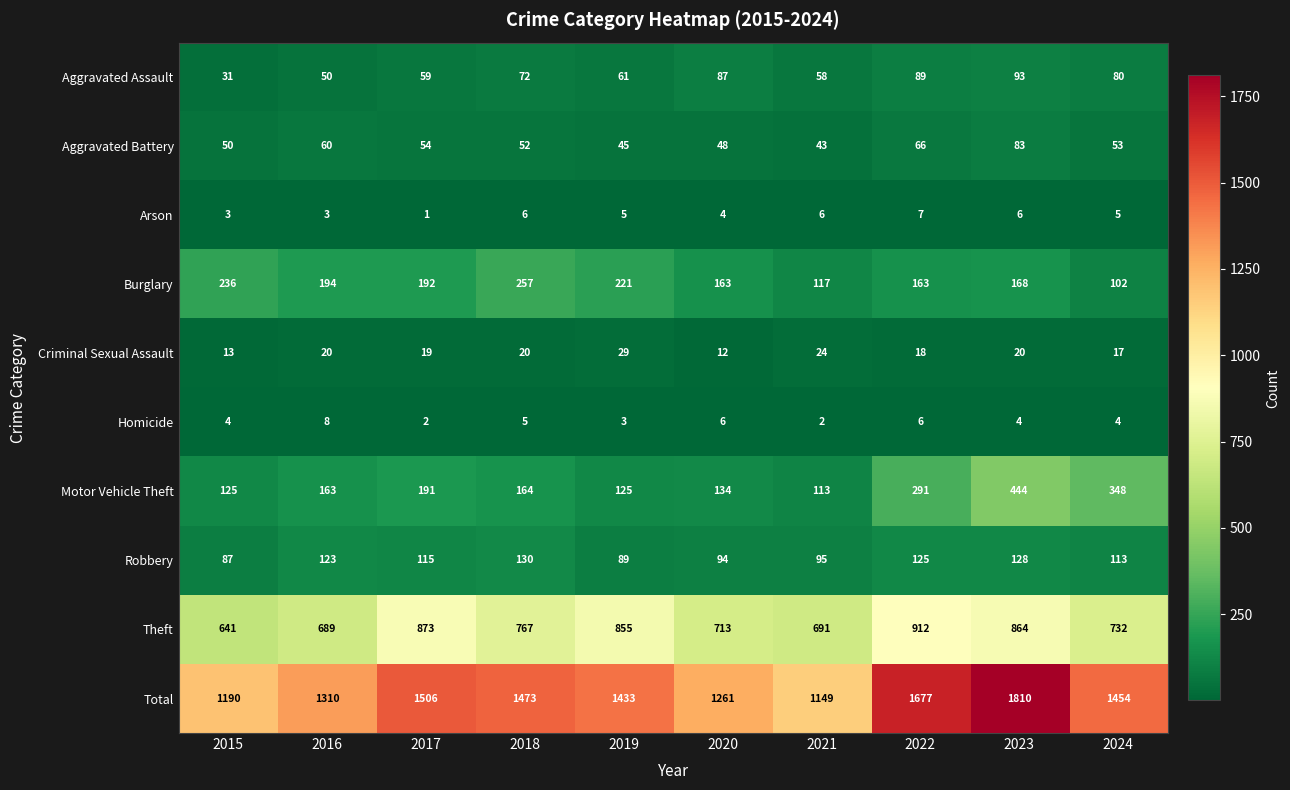

What is the difference between the maximum and minimum values in the Total series?

661